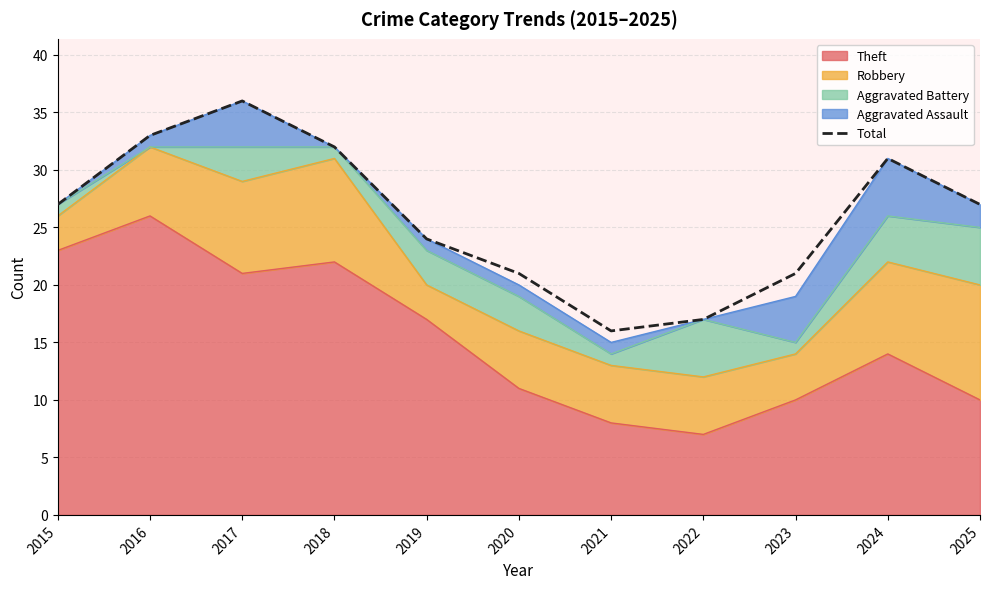

Reading right to left, extract all data points from this chart.

2025=27	2024=31	2023=21	2022=17	2021=16	2020=21	2019=24	2018=32	2017=36	2016=33	2015=27